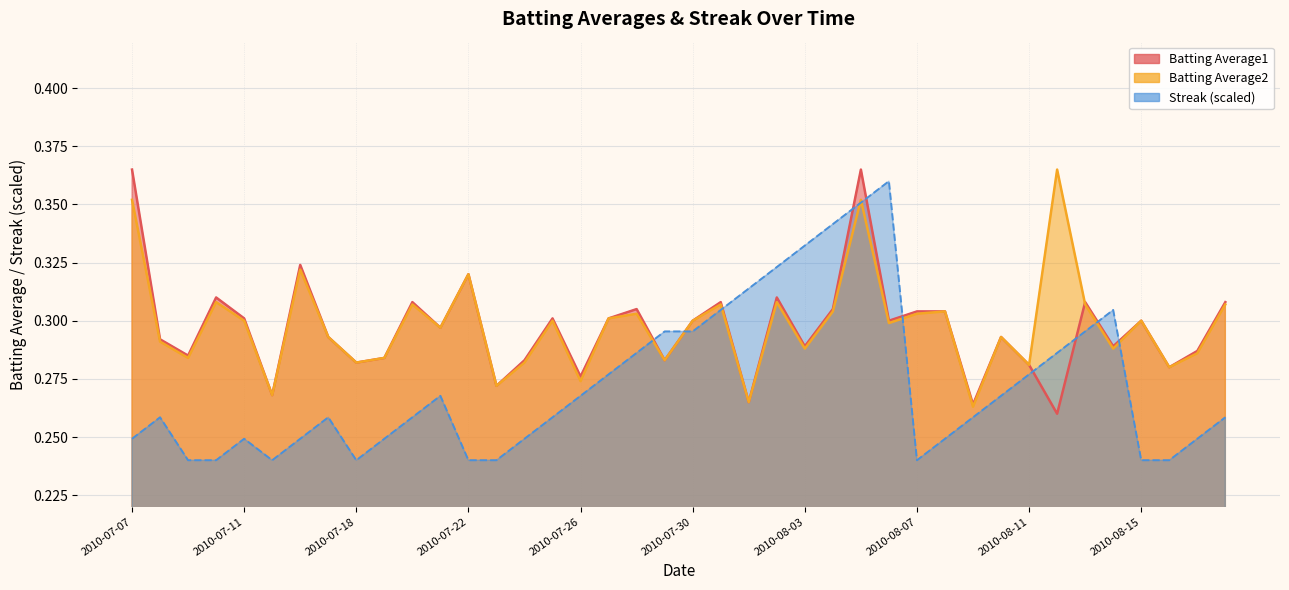

Reading left to right, list all the values displayed in this chart.

Batting Average1: 0.4	0.3	0.3	0.3	0.3	0.3	0.3	0.3	0.3	0.3	0.3	0.3	0.3	0.3	0.3	0.3	0.3	0.3	0.3	0.3	0.3	0.3	0.3	0.3	0.3	0.3	0.4	0.3	0.3	0.3	0.3	0.3	0.3	0.3	0.3	0.3	0.3	0.3	0.3	0.3
Batting Average2: 0.4	0.3	0.3	0.3	0.3	0.3	0.3	0.3	0.3	0.3	0.3	0.3	0.3	0.3	0.3	0.3	0.3	0.3	0.3	0.3	0.3	0.3	0.3	0.3	0.3	0.3	0.4	0.3	0.3	0.3	0.3	0.3	0.3	0.4	0.3	0.3	0.3	0.3	0.3	0.3
Streak: 0.2	0.3	0.2	0.2	0.2	0.2	0.2	0.3	0.2	0.2	0.3	0.3	0.2	0.2	0.2	0.3	0.3	0.3	0.3	0.3	0.3	0.3	0.3	0.3	0.3	0.3	0.4	0.4	0.2	0.2	0.3	0.3	0.3	0.3	0.3	0.3	0.2	0.2	0.2	0.3